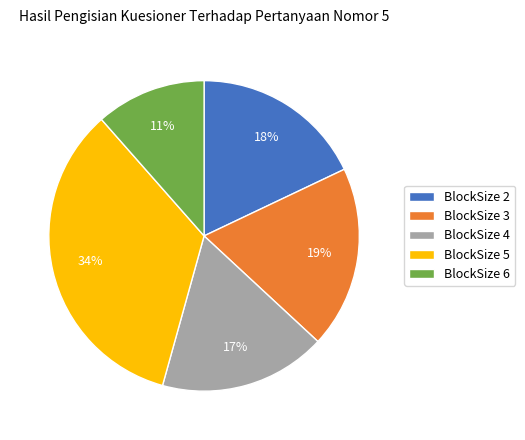

What percentage is the BlockSize 6 slice, to the nearest percent?

11%